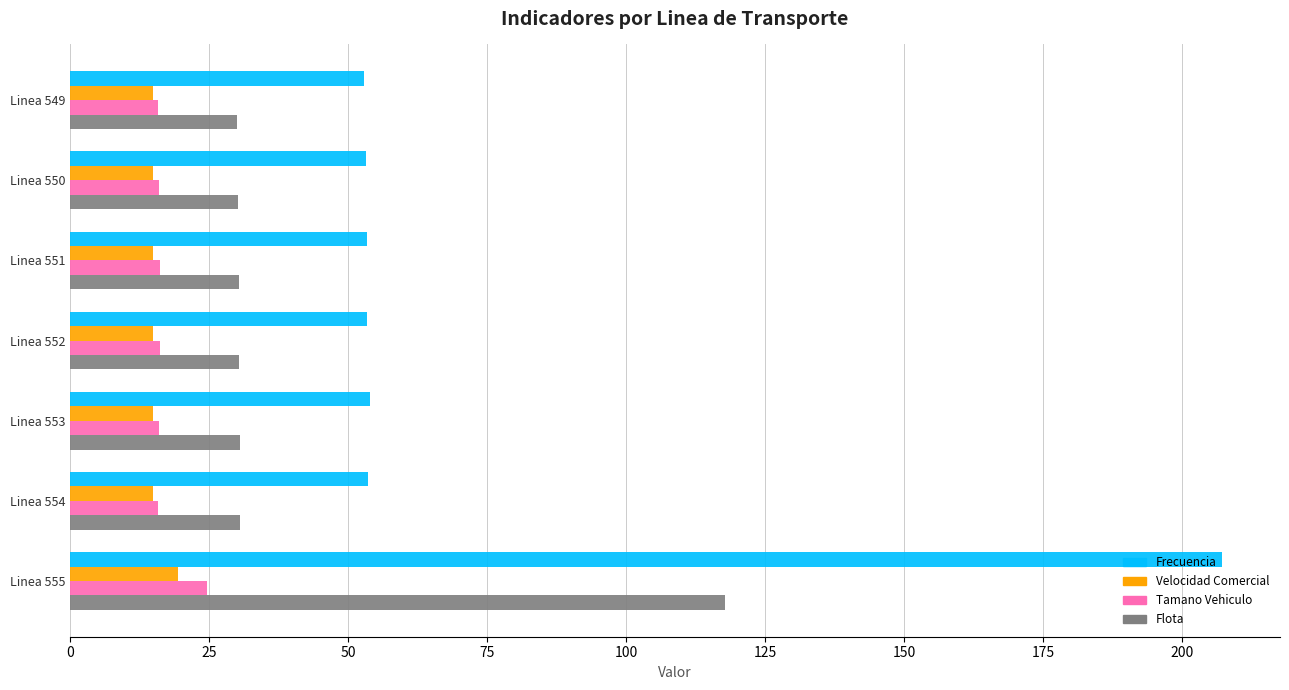

What is the sum of all Flota values?

299.7